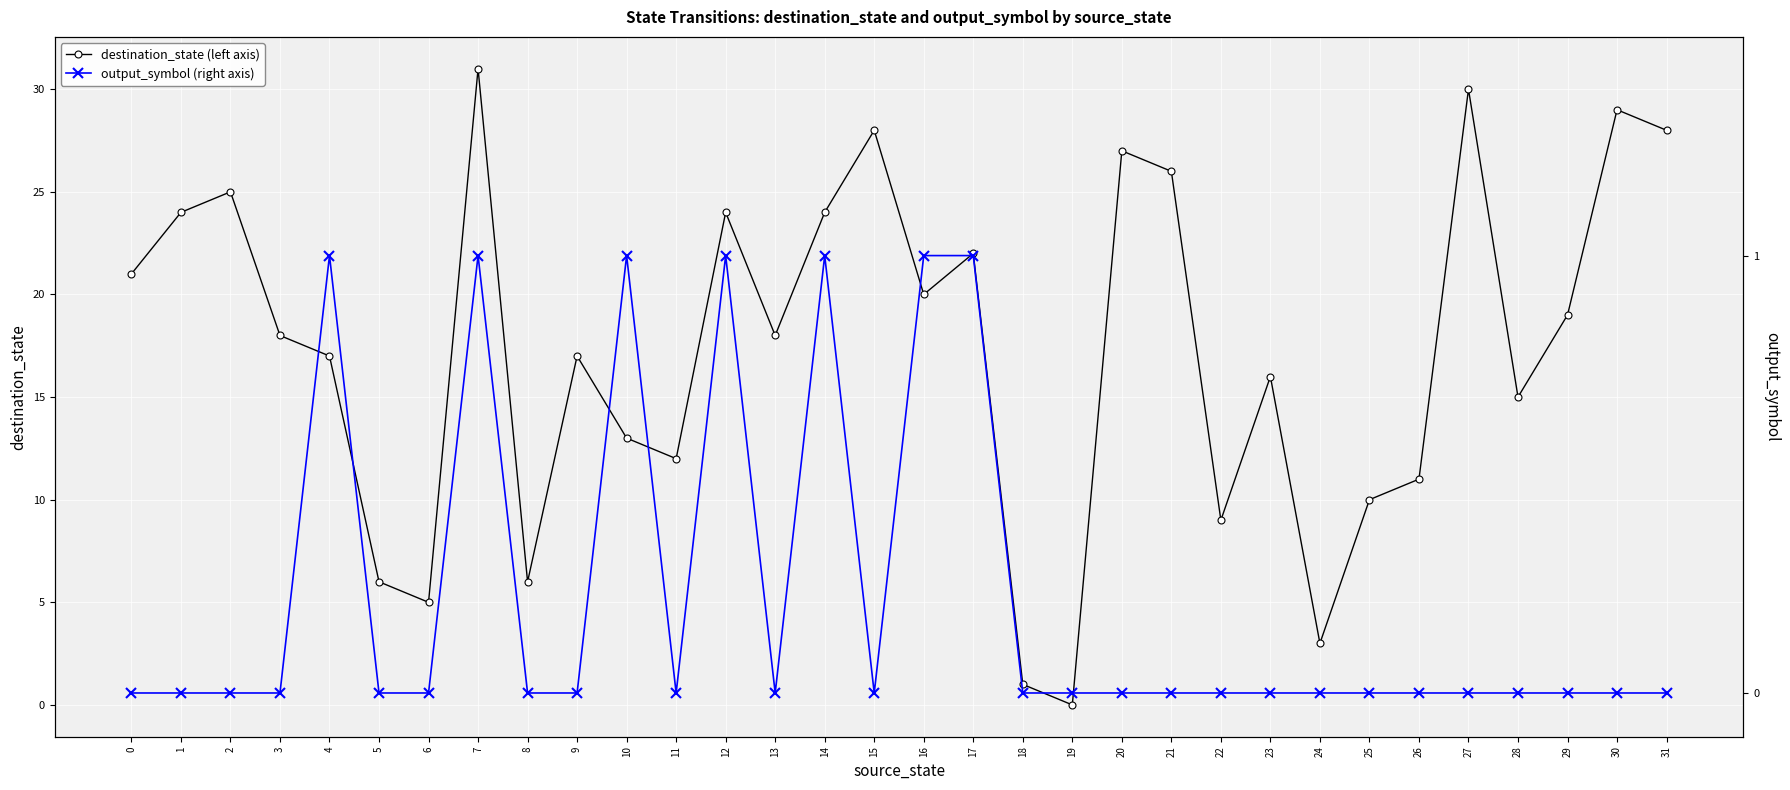

Rank the categories by destination_state (left axis) value from highest to lowest.

7, 27, 30, 15, 31, 20, 21, 2, 1, 12, 14, 17, 0, 16, 29, 3, 13, 4, 9, 23, 28, 10, 11, 26, 25, 22, 5, 8, 6, 24, 18, 19